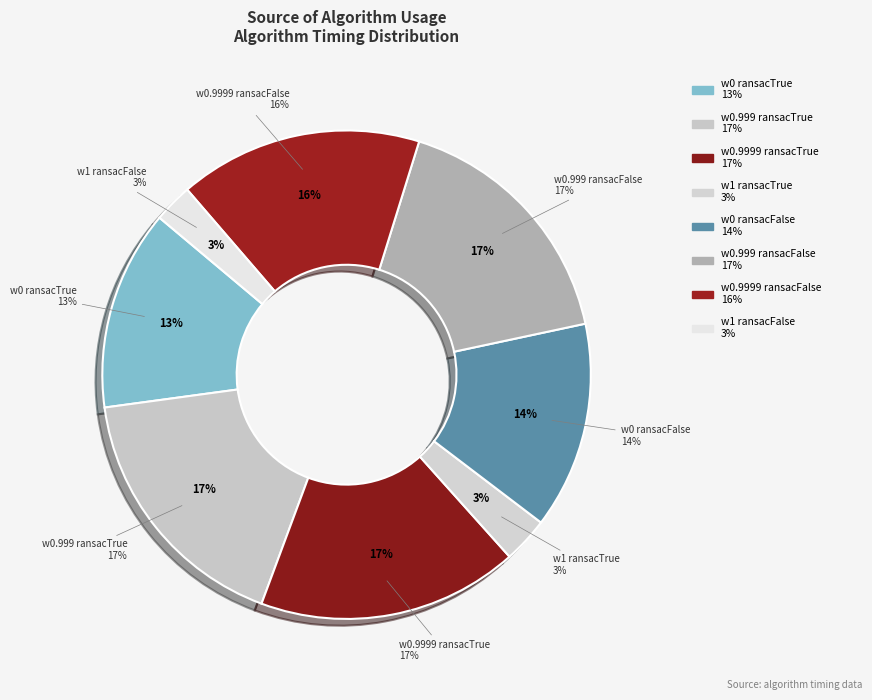

The w0.9999_ransacTrue slice represents 10% of the pie. True or false?

False